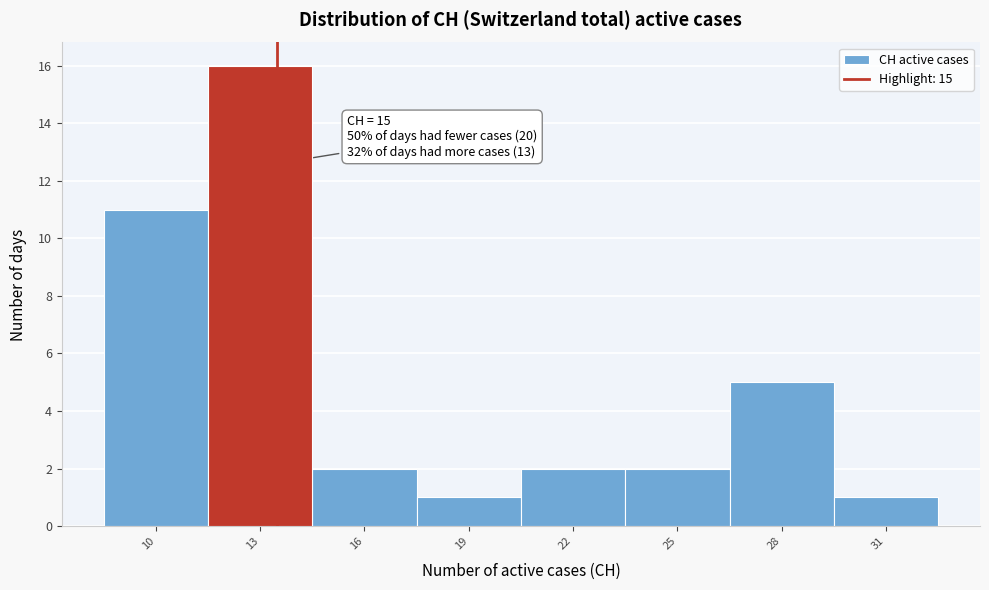

Reading left to right, list all the values displayed in this chart.

11	16	2	1	2	2	5	1